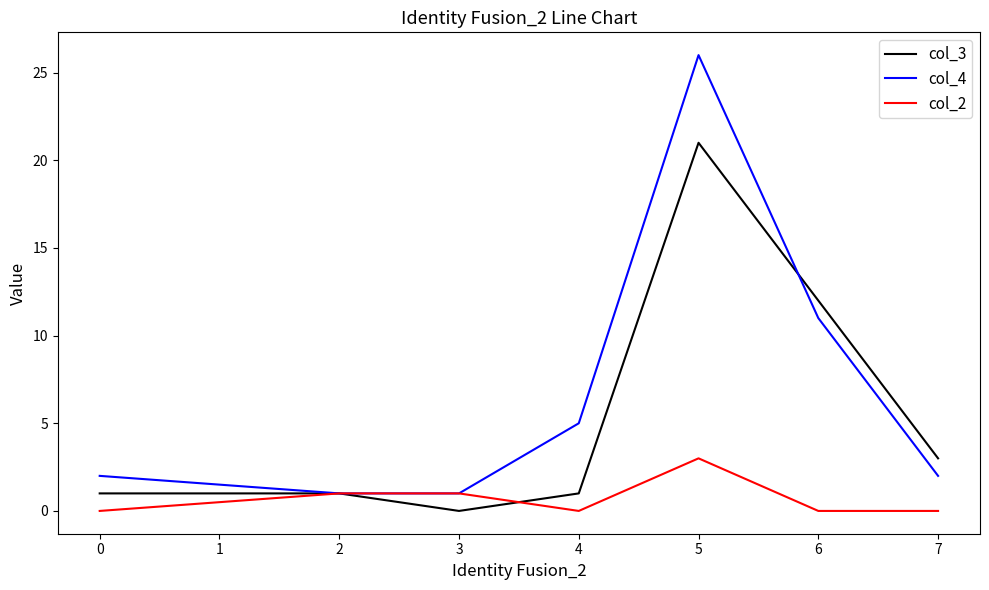

Does the chart have visible grid lines?

No